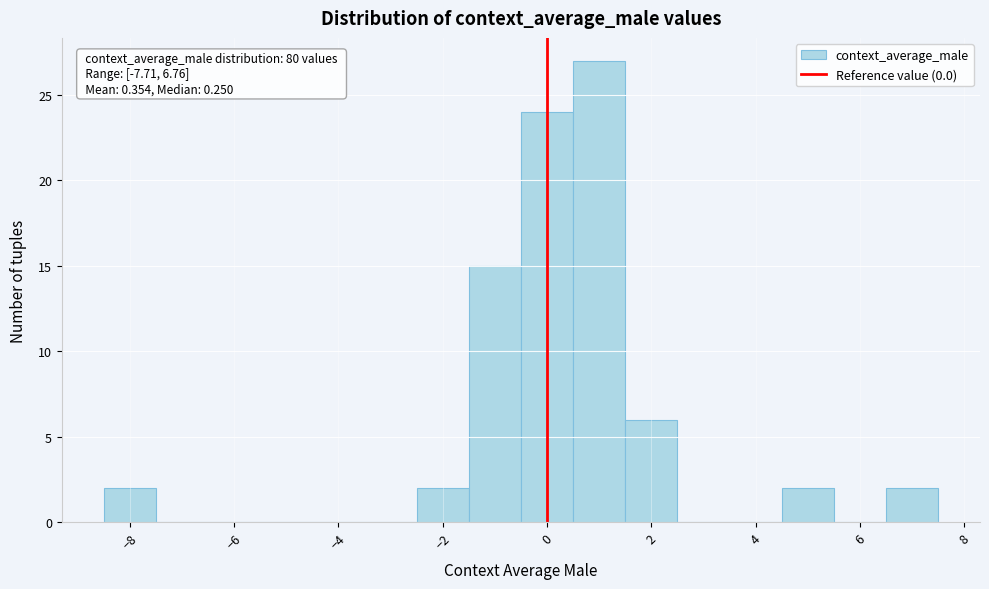

Which range on the x-axis has the tallest bar?

0.5 to 1.5